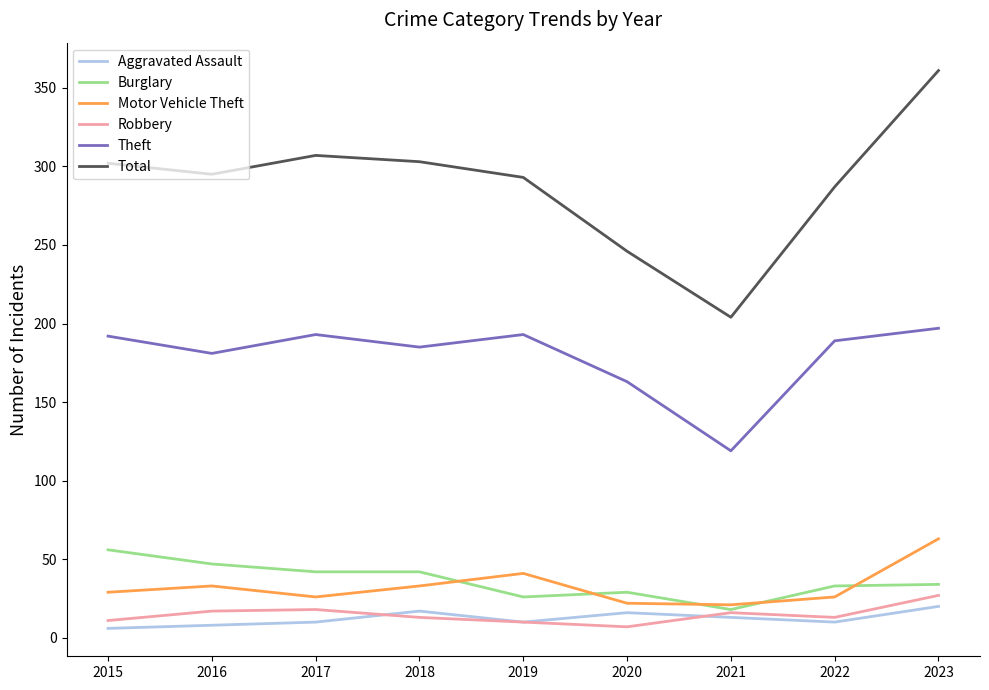

What is the highest value of the Aggravated Assault series?

20